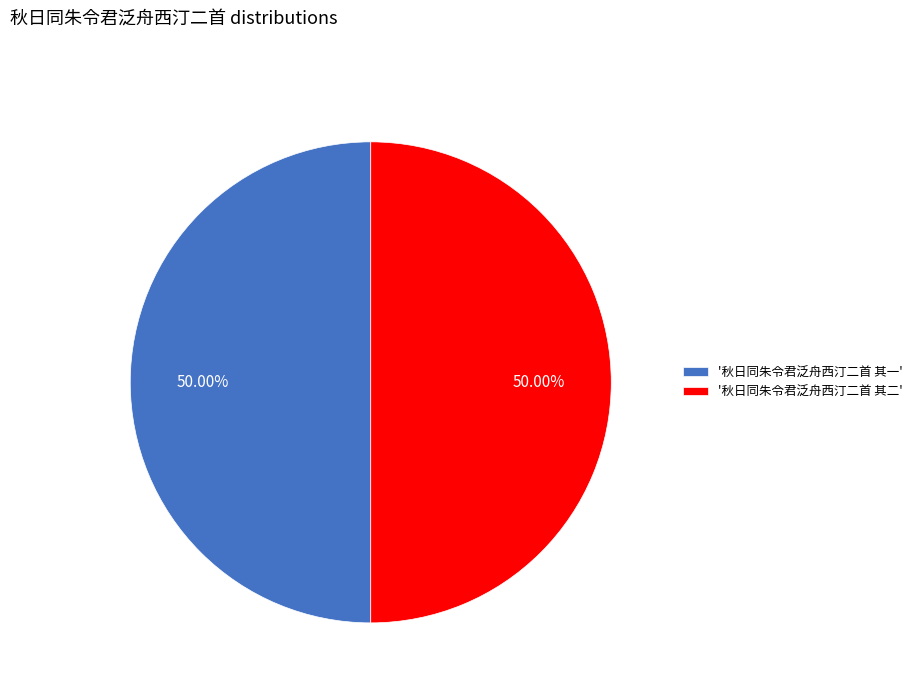

Combined, do '秋日同朱令君泛舟西汀二首 其一' and '秋日同朱令君泛舟西汀二首 其二' account for over 50%?

Yes